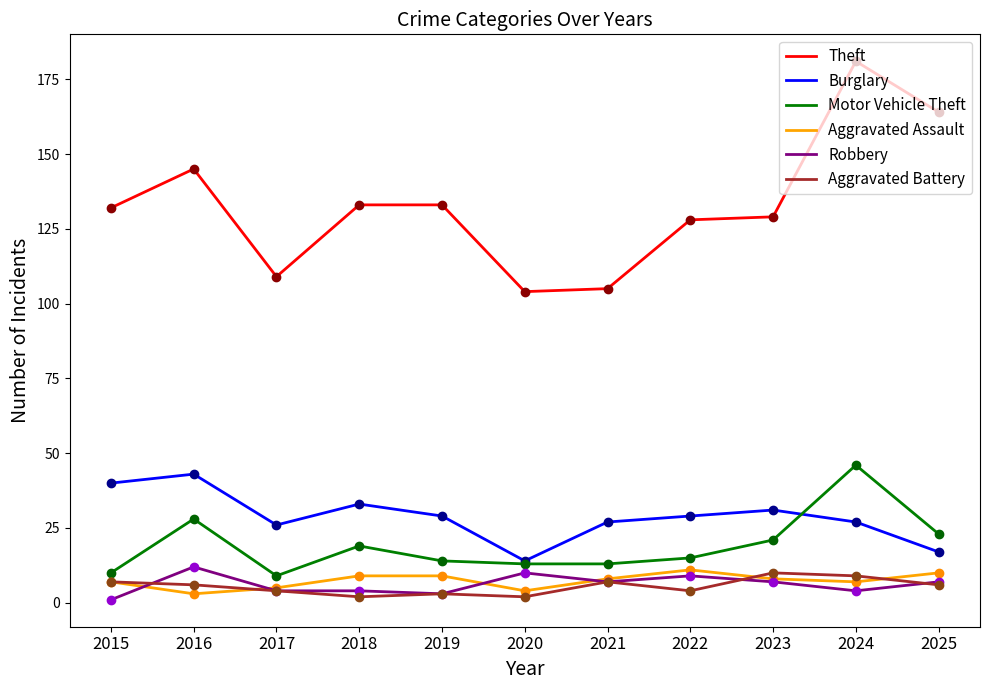

True or false: Motor Vehicle Theft and Aggravated Assault cross at least once.

False